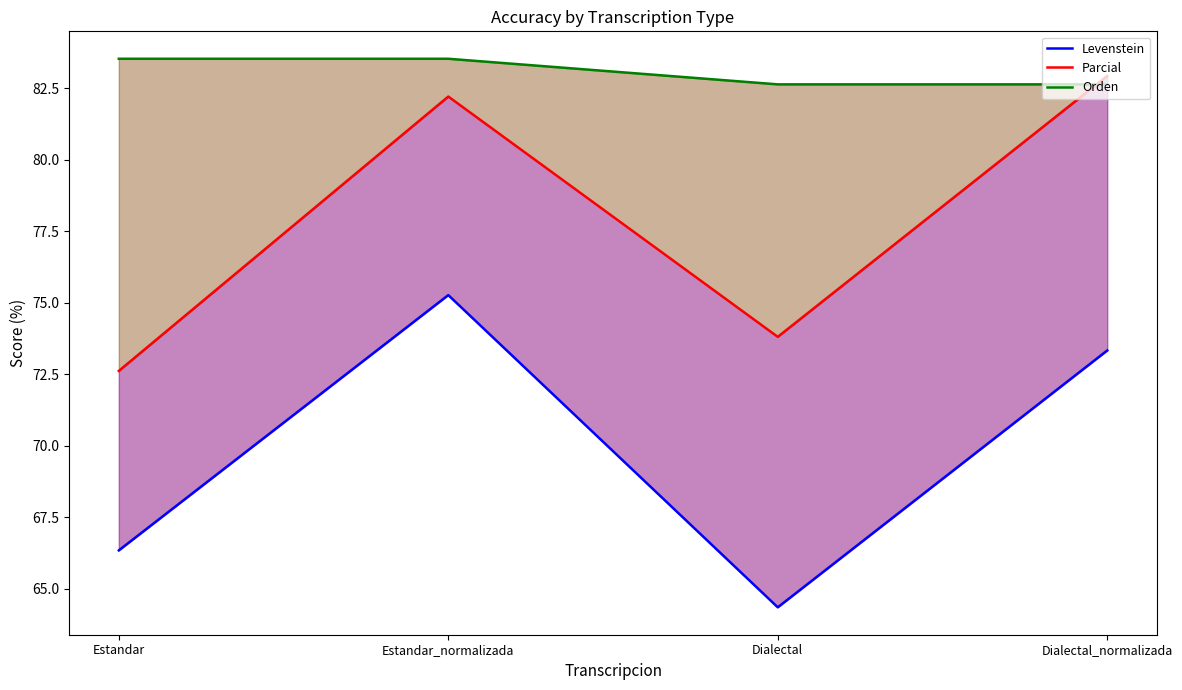

What position from the right is Estandar?

4